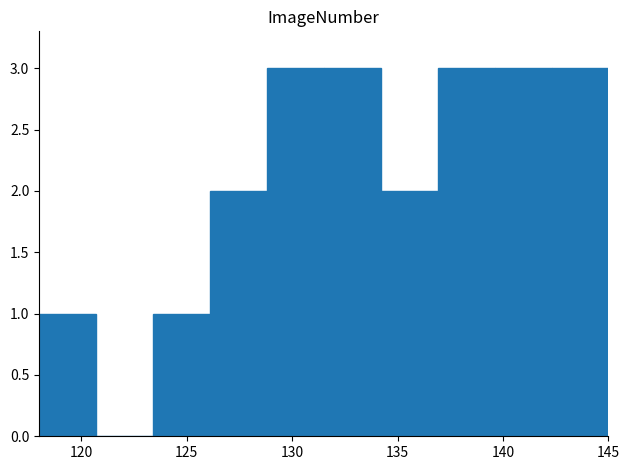

Reading left to right, transcribe this chart: for each bar, give the range it covers on the x-axis and its height. Neither the bar edges nor the heights are printed on the chart, so give them approximately, as read against the axes.

118.0 to 120.7: 1
120.7 to 123.4: 0
123.4 to 126.1: 1
126.1 to 128.8: 2
128.8 to 131.5: 3
131.5 to 134.2: 3
134.2 to 136.9: 2
136.9 to 139.6: 3
139.6 to 142.3: 3
142.3 to 145.0: 3